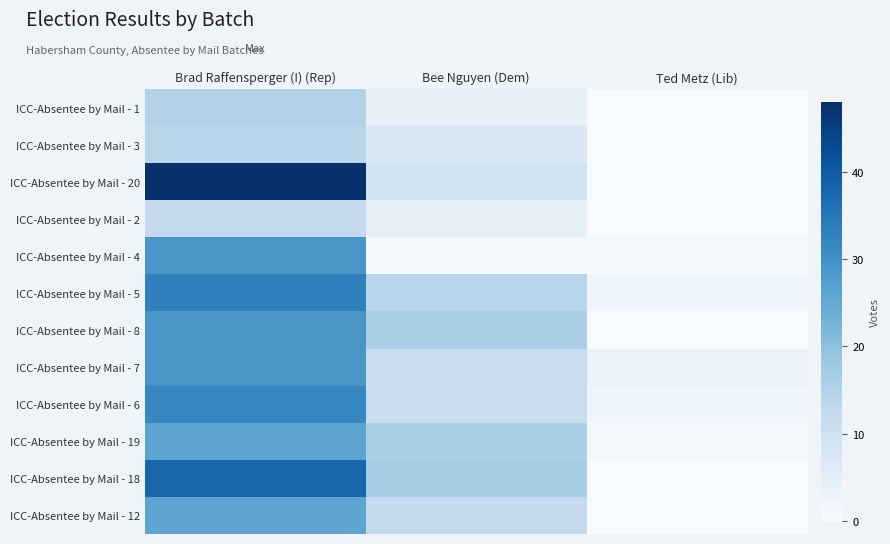

Reading left to right, extract all data points from this chart.

ICC-Absentee by Mail - 1: Brad Raffensperger (I) (Rep)=15	Bee Nguyen (Dem)=4	Ted Metz (Lib)=0
ICC-Absentee by Mail - 3: Brad Raffensperger (I) (Rep)=14	Bee Nguyen (Dem)=7	Ted Metz (Lib)=0
ICC-Absentee by Mail - 20: Brad Raffensperger (I) (Rep)=48	Bee Nguyen (Dem)=9	Ted Metz (Lib)=0
ICC-Absentee by Mail - 2: Brad Raffensperger (I) (Rep)=12	Bee Nguyen (Dem)=4	Ted Metz (Lib)=0
ICC-Absentee by Mail - 4: Brad Raffensperger (I) (Rep)=29	Bee Nguyen (Dem)=1	Ted Metz (Lib)=1
ICC-Absentee by Mail - 5: Brad Raffensperger (I) (Rep)=33	Bee Nguyen (Dem)=14	Ted Metz (Lib)=2
ICC-Absentee by Mail - 8: Brad Raffensperger (I) (Rep)=29	Bee Nguyen (Dem)=16	Ted Metz (Lib)=0
ICC-Absentee by Mail - 7: Brad Raffensperger (I) (Rep)=29	Bee Nguyen (Dem)=11	Ted Metz (Lib)=3
ICC-Absentee by Mail - 6: Brad Raffensperger (I) (Rep)=32	Bee Nguyen (Dem)=11	Ted Metz (Lib)=2
ICC-Absentee by Mail - 19: Brad Raffensperger (I) (Rep)=26	Bee Nguyen (Dem)=16	Ted Metz (Lib)=1
ICC-Absentee by Mail - 18: Brad Raffensperger (I) (Rep)=38	Bee Nguyen (Dem)=17	Ted Metz (Lib)=0
ICC-Absentee by Mail - 12: Brad Raffensperger (I) (Rep)=26	Bee Nguyen (Dem)=12	Ted Metz (Lib)=0